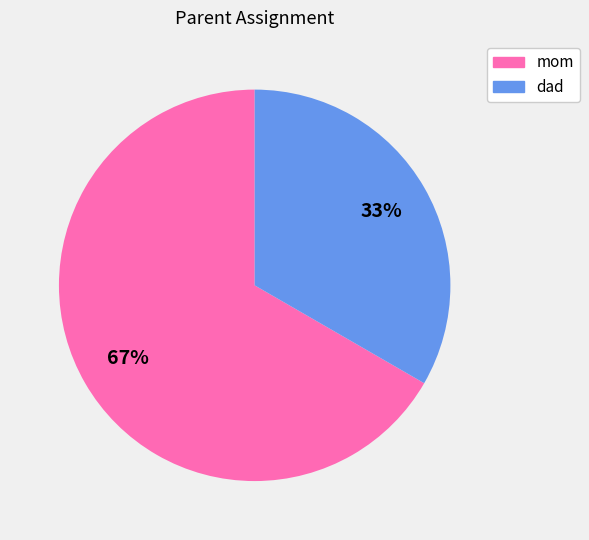

Is it true that mom is 67% of the pie?

True